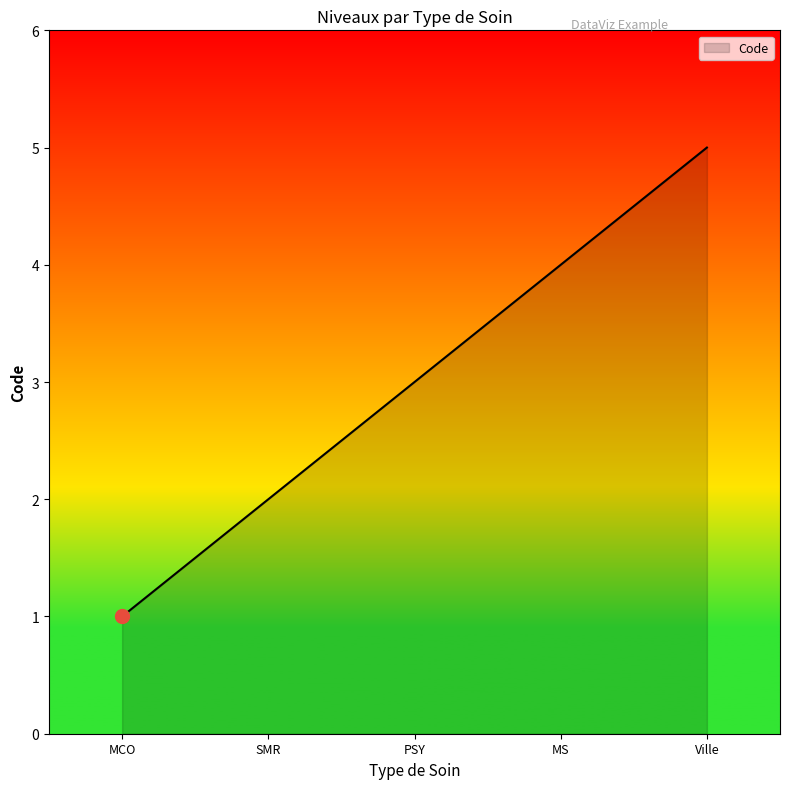

Rank the categories by value from highest to lowest.

Ville, MS, PSY, SMR, MCO